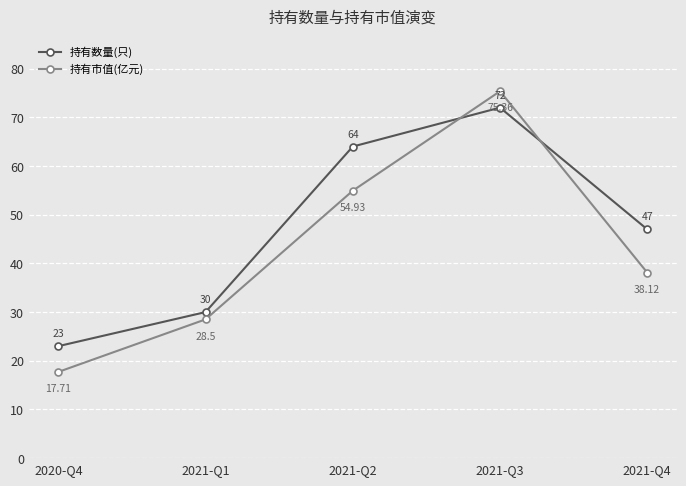

True or false: 持有数量(只) has more than 0 points higher than both neighbors.

True